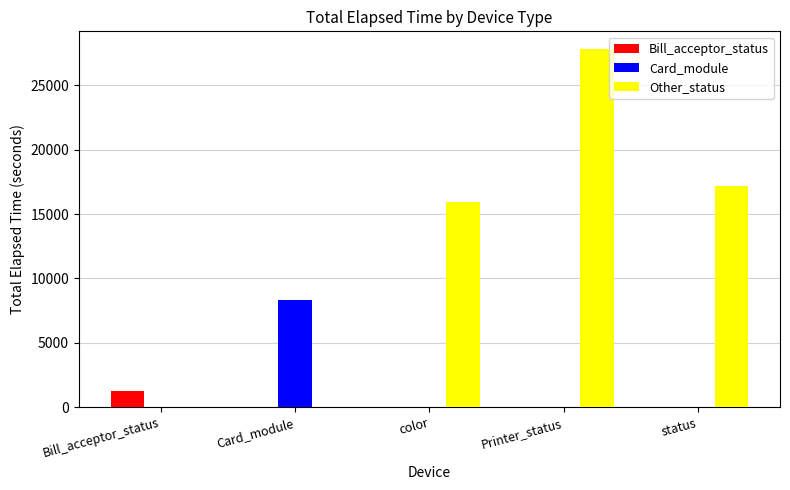

What value does the Other_status series have at status, to the nearest 10?

17150